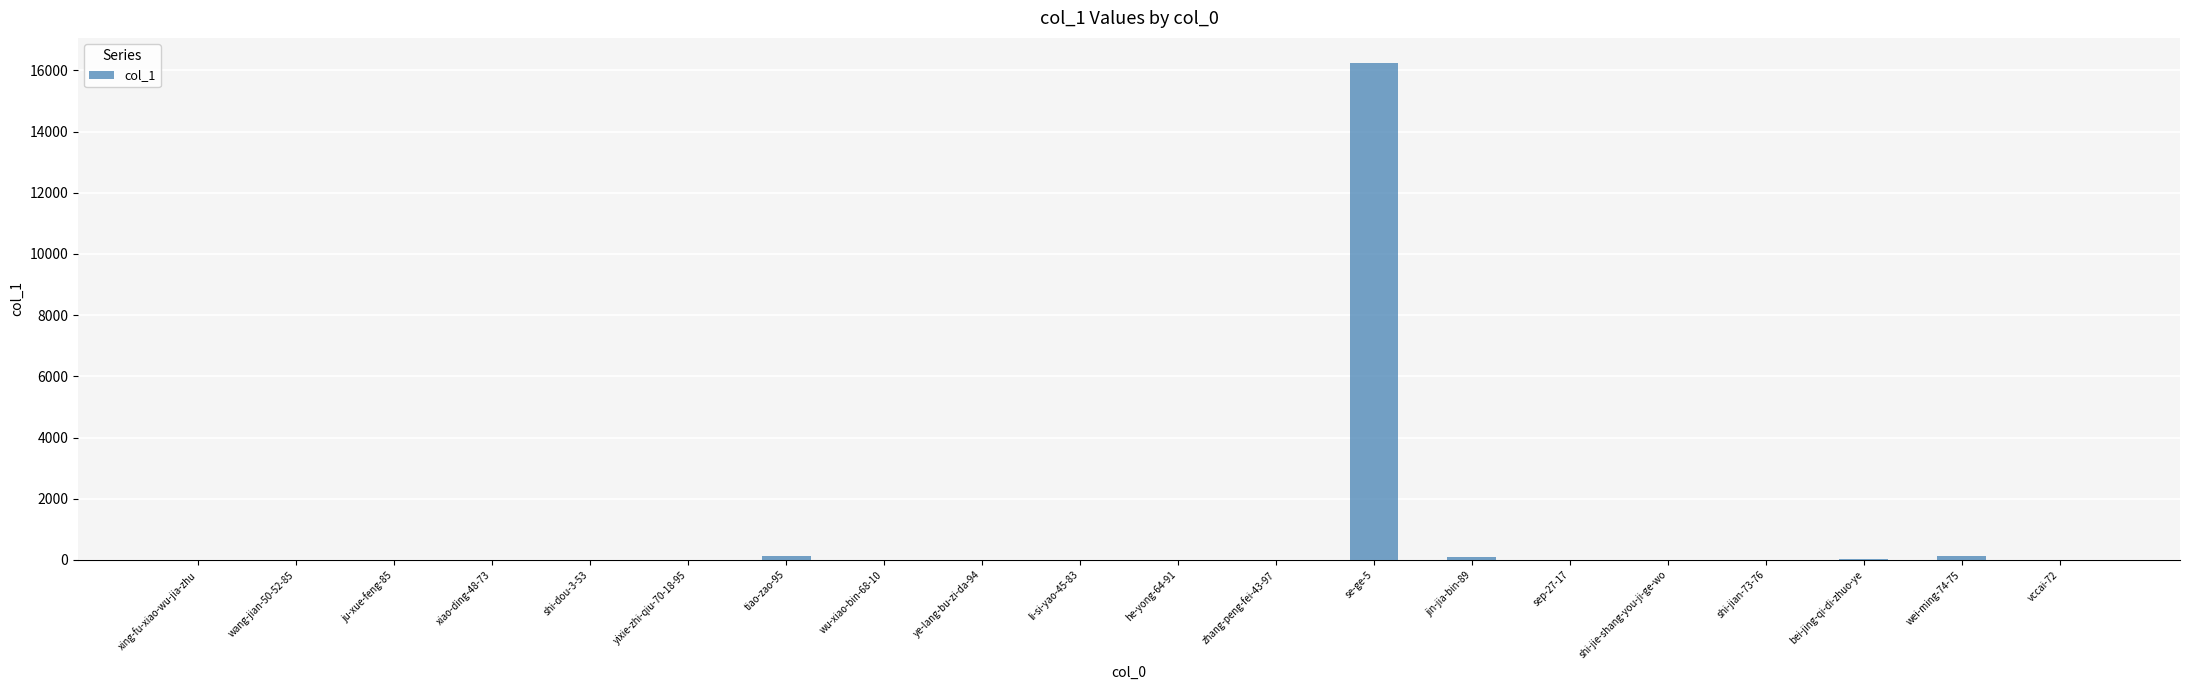

What is the maximum value shown in the chart?

16253